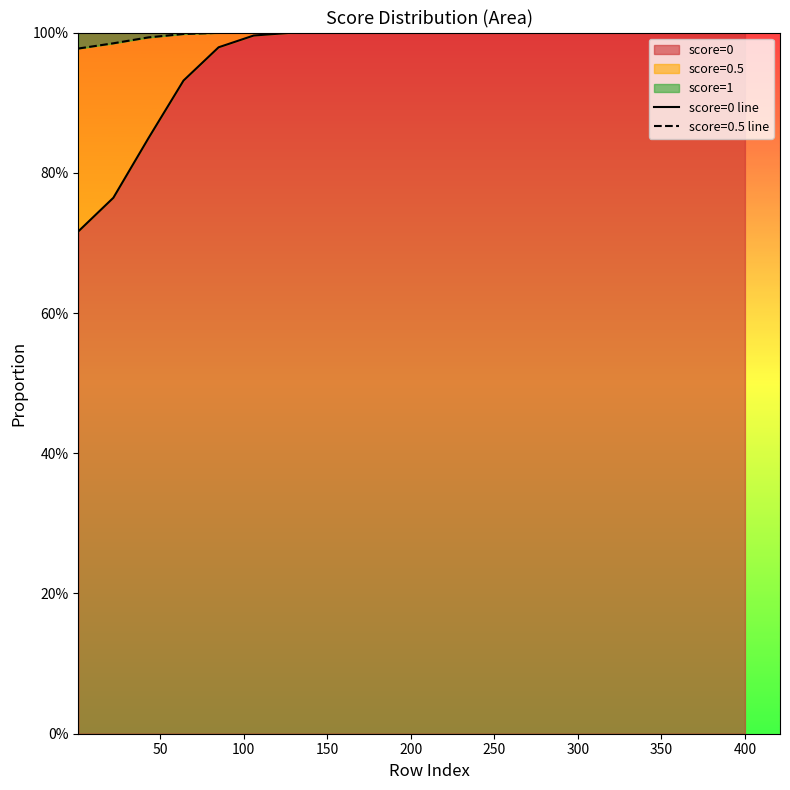

What is the change in value from 100 to 250?

+0.1